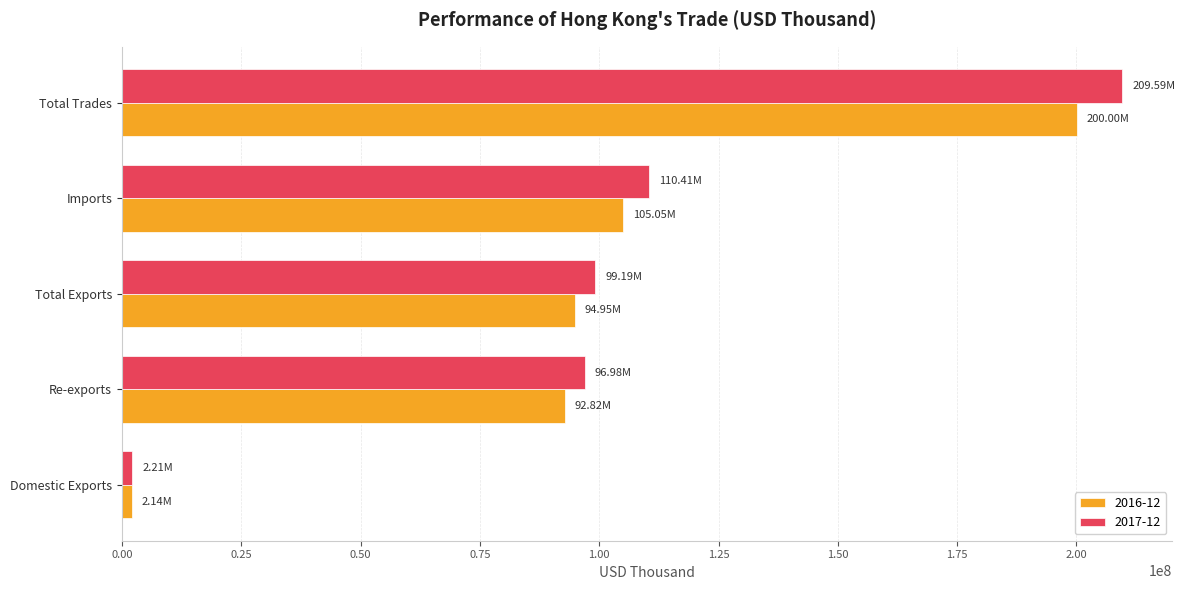

Rank the categories by 2017-12 value from highest to lowest.

Total Trades, Imports, Total Exports, Re-exports, Domestic Exports